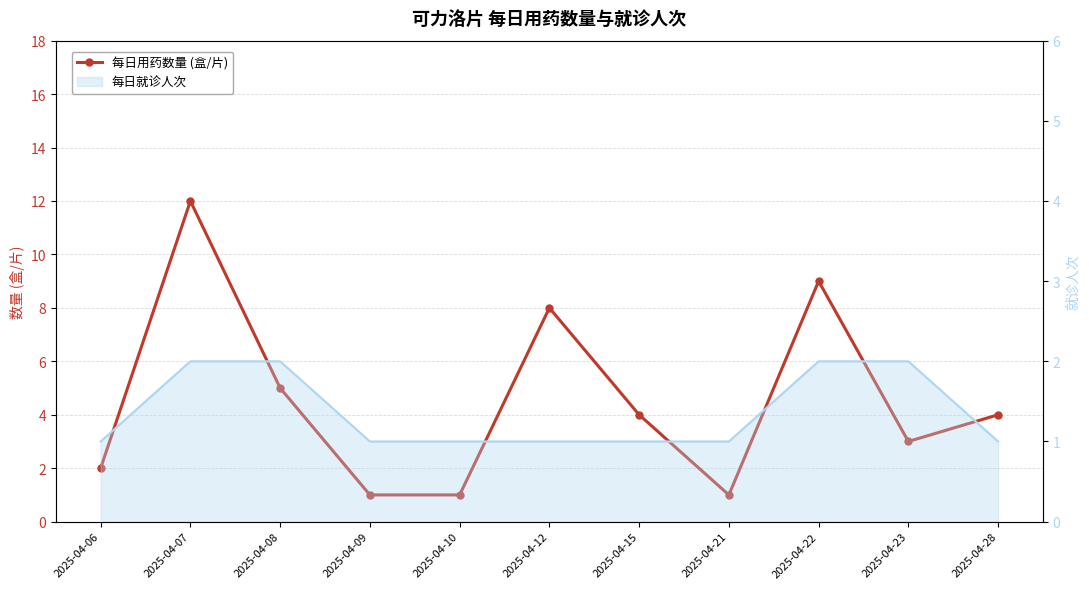

How many interior local valleys (lower than both neighbors) does the data have?

2